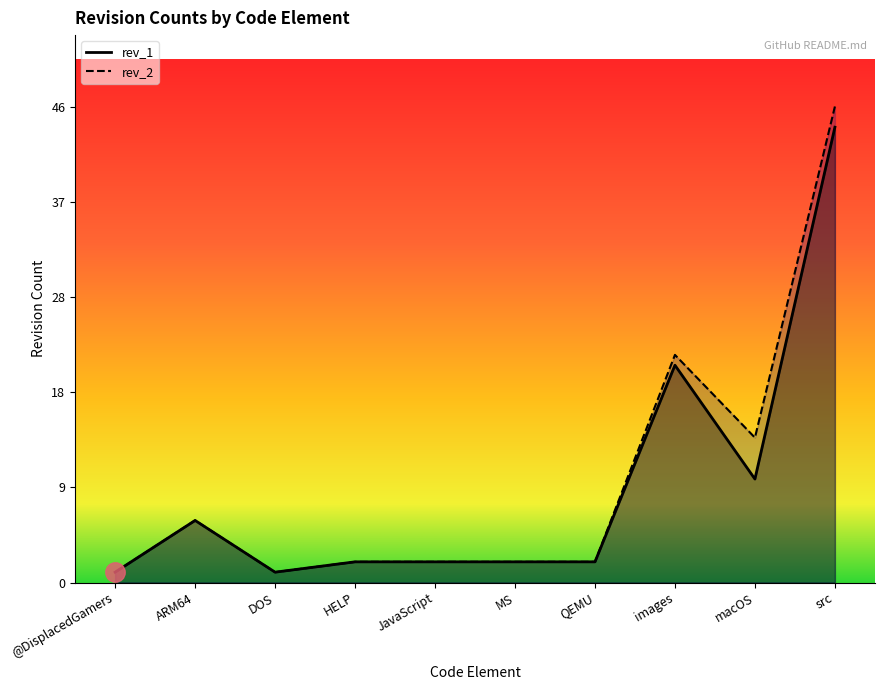

Where is the first local maximum for rev_1?

ARM64